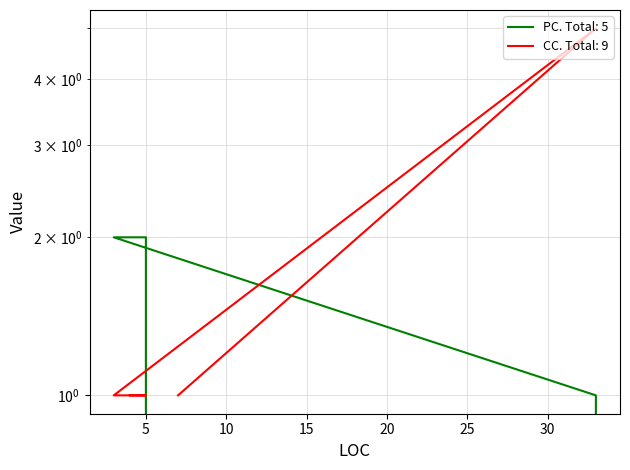

What is the greatest value displayed?

5